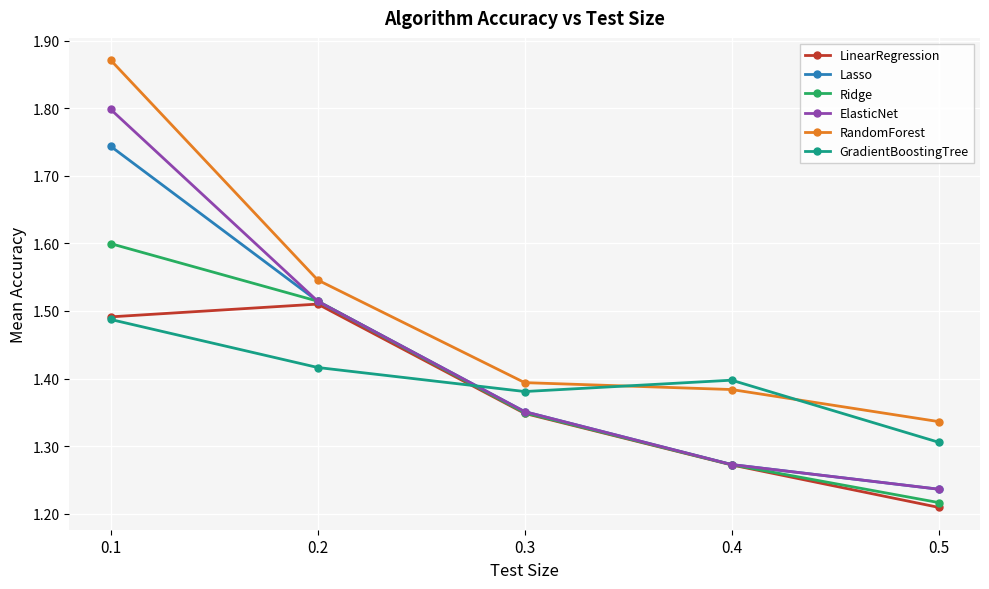

At which category does the chart reach its minimum across all series?

0.5